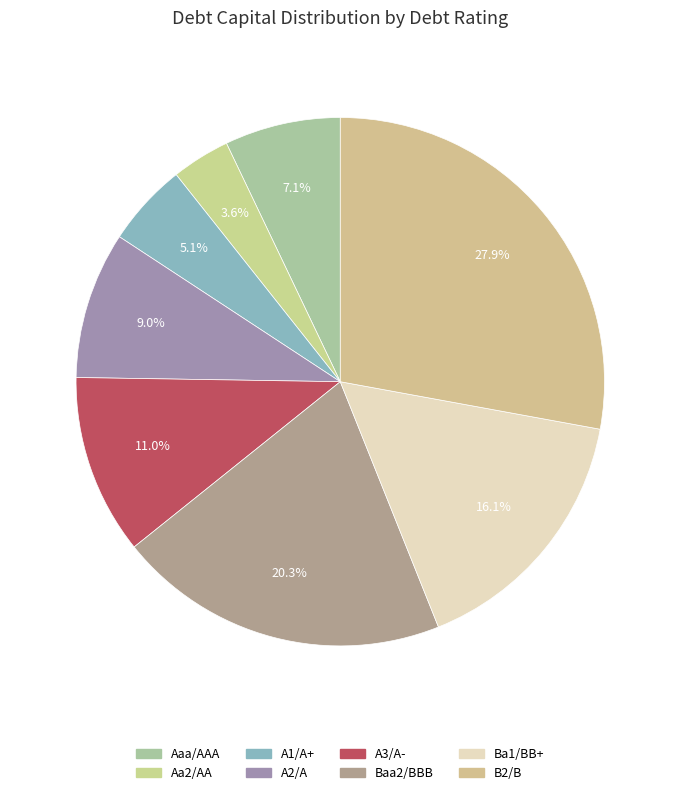

Between B2/B and A1/A+, which is larger?

B2/B